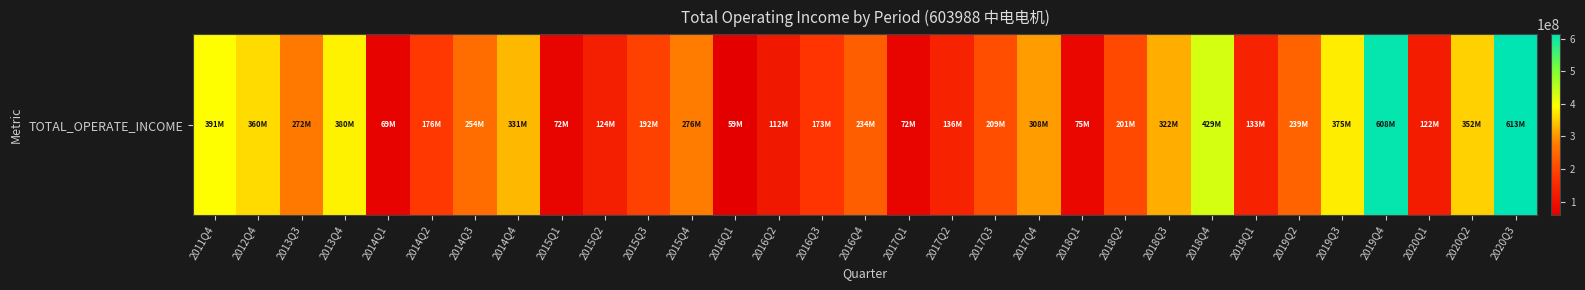

True or false: the data shows 239444906.0 at 2019Q2.

True